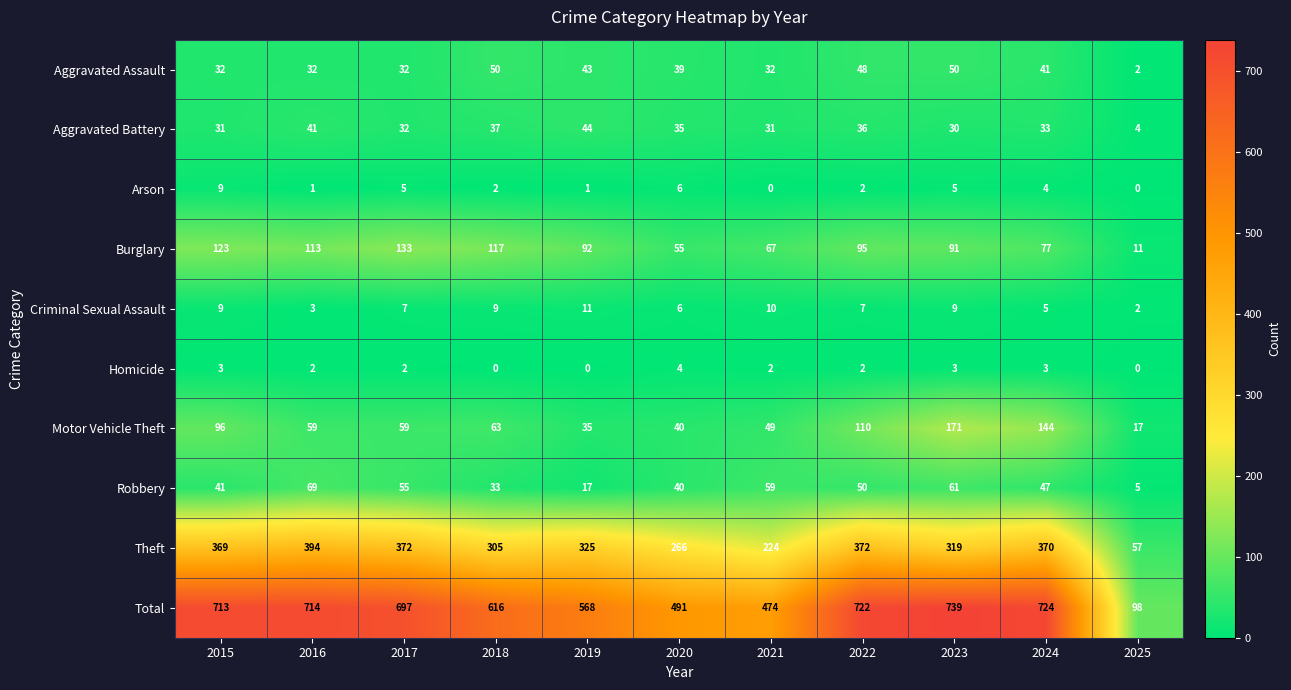

Which category has the highest value across all series?

2023